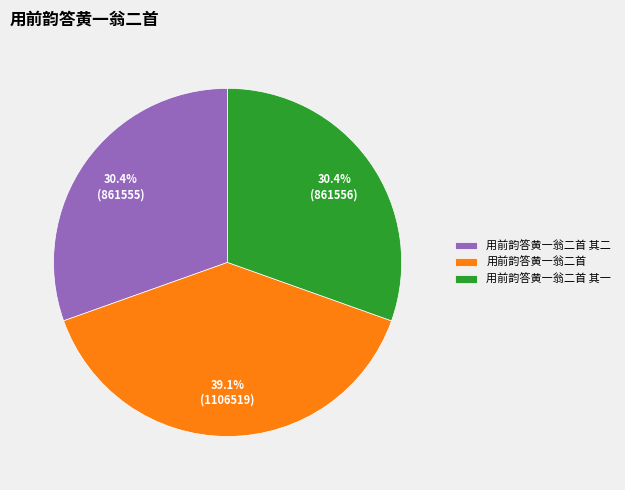

Count the number of slices in the pie.

3